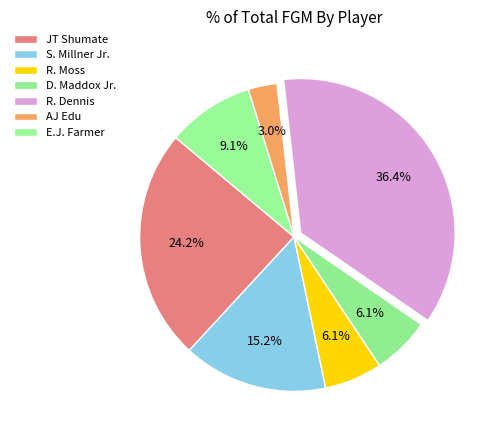

Does any single category account for the majority?

No